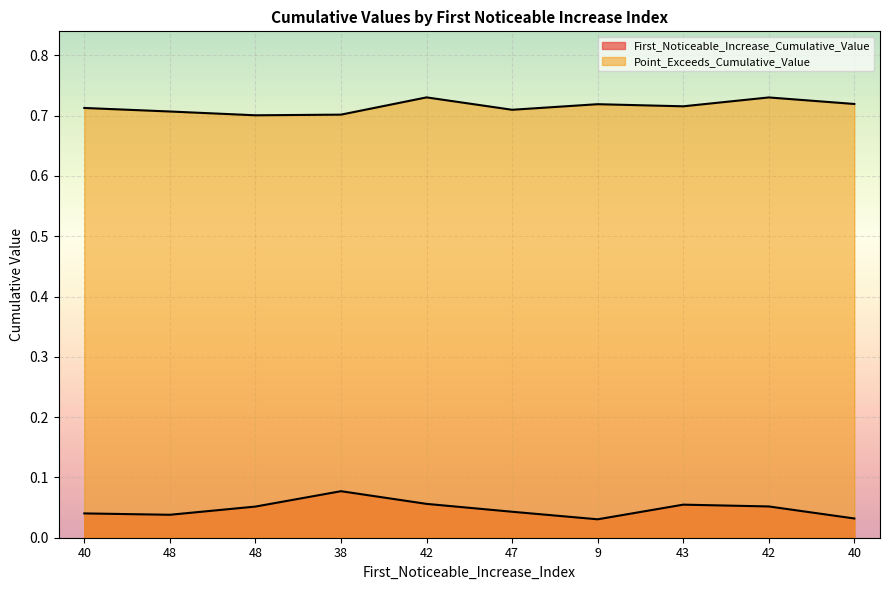

What is the sum of all First_Noticeable_Increase_Cumulative_Value values?

0.5